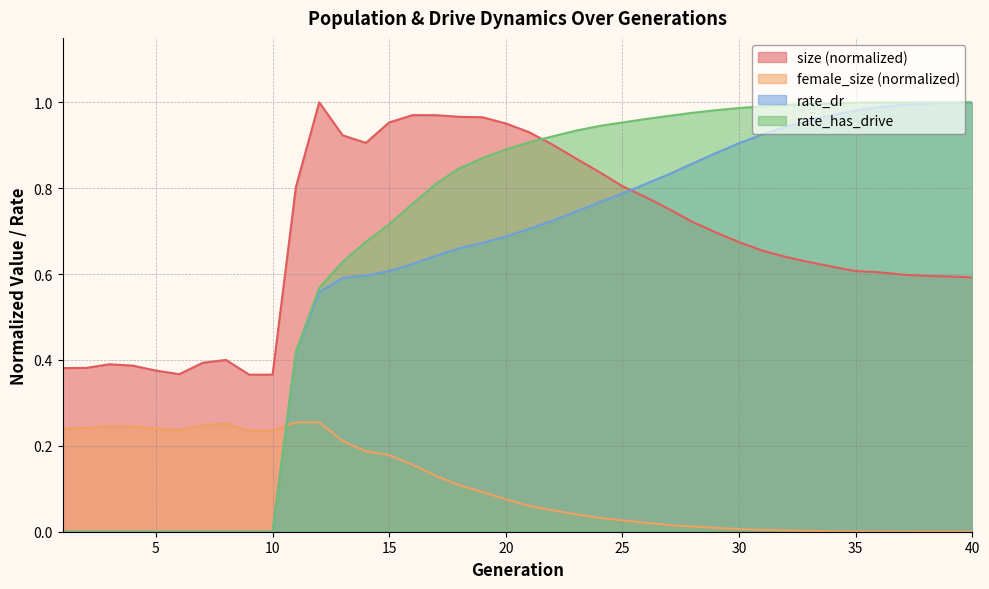

Is it true that female_size equals 0.0 at 34?

False